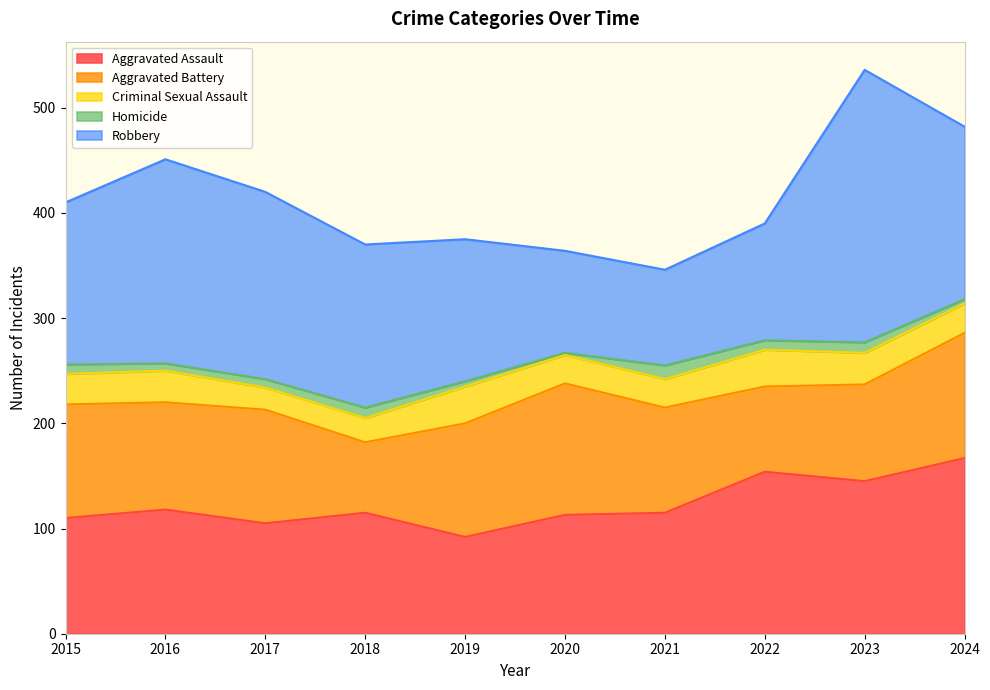

Rank the categories by Robbery value from highest to lowest.

2023, 2016, 2017, 2024, 2018, 2015, 2019, 2022, 2020, 2021